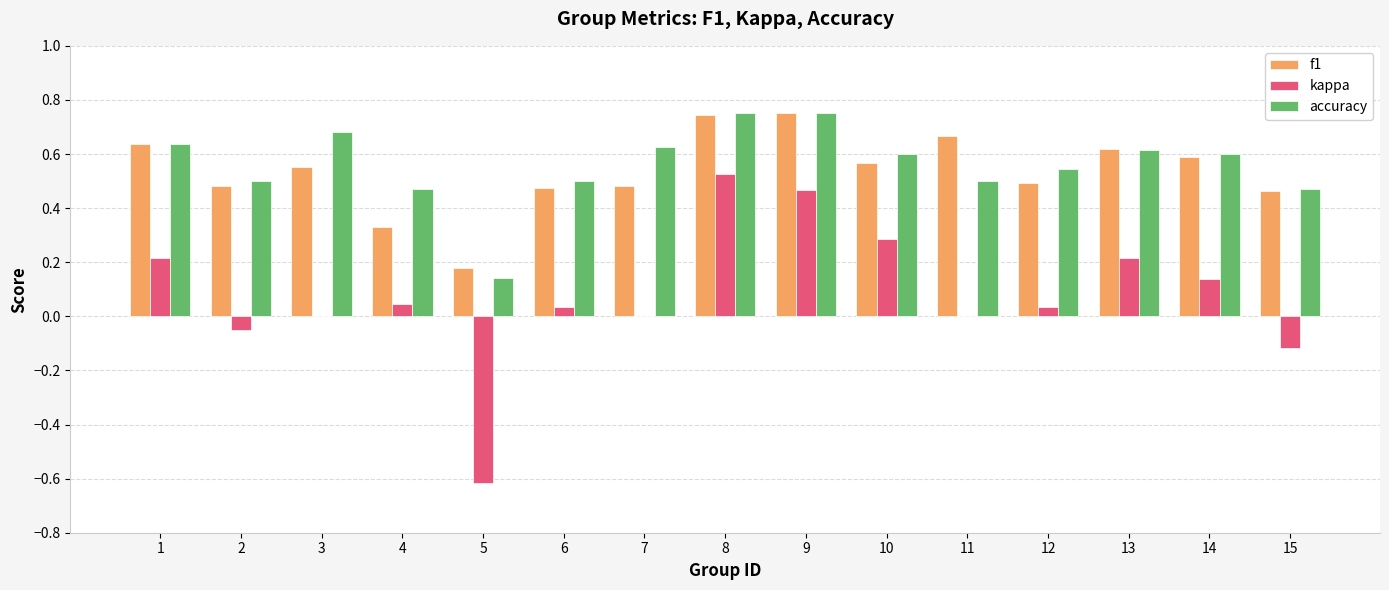

What is the sum of the accuracy values at 7 and 14?

1.2